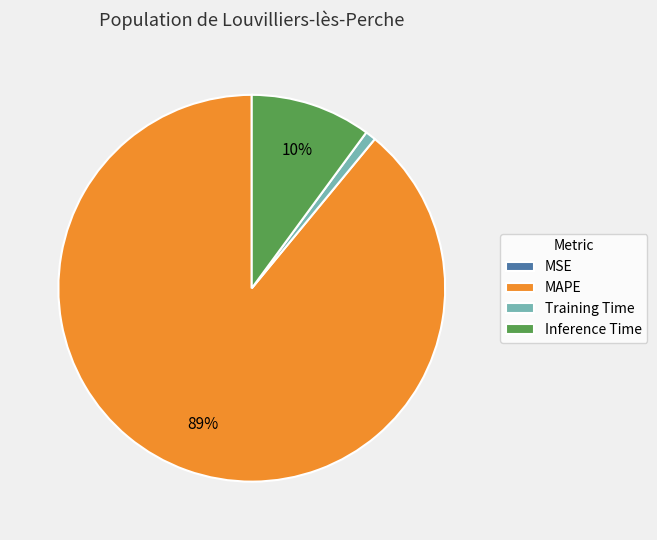

Is there a majority slice in this chart?

Yes